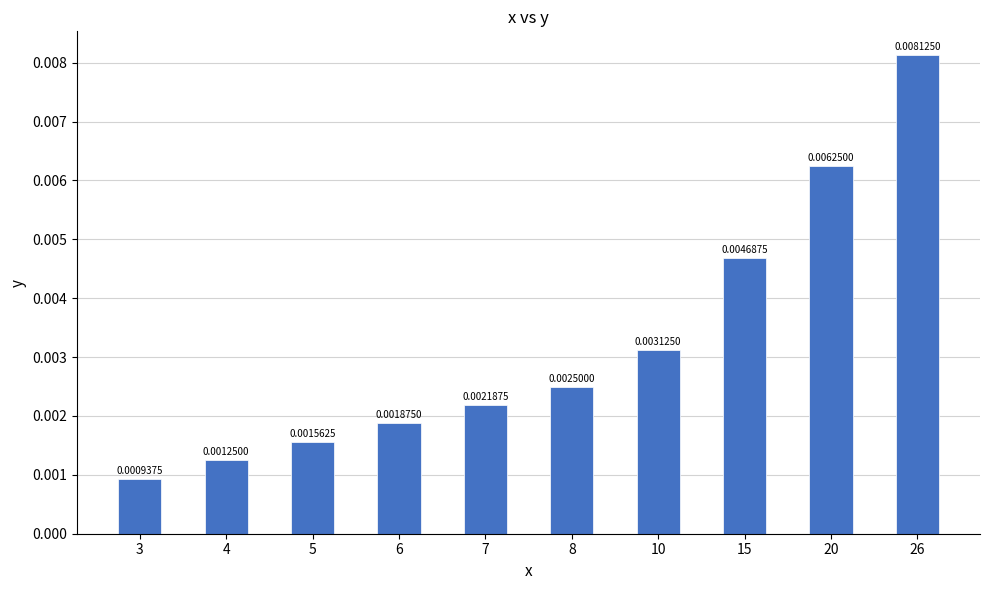

Rank the categories by value from lowest to highest.

3, 4, 5, 6, 7, 8, 10, 15, 20, 26